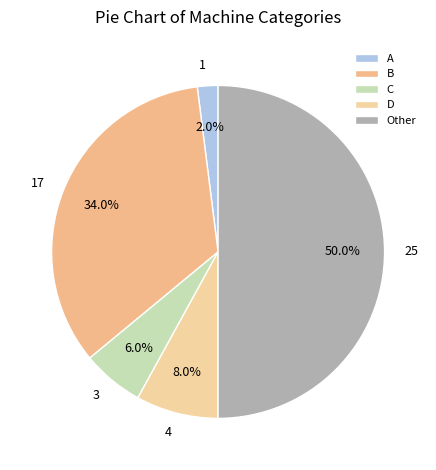

Do Other and D together represent more than half of the pie?

Yes